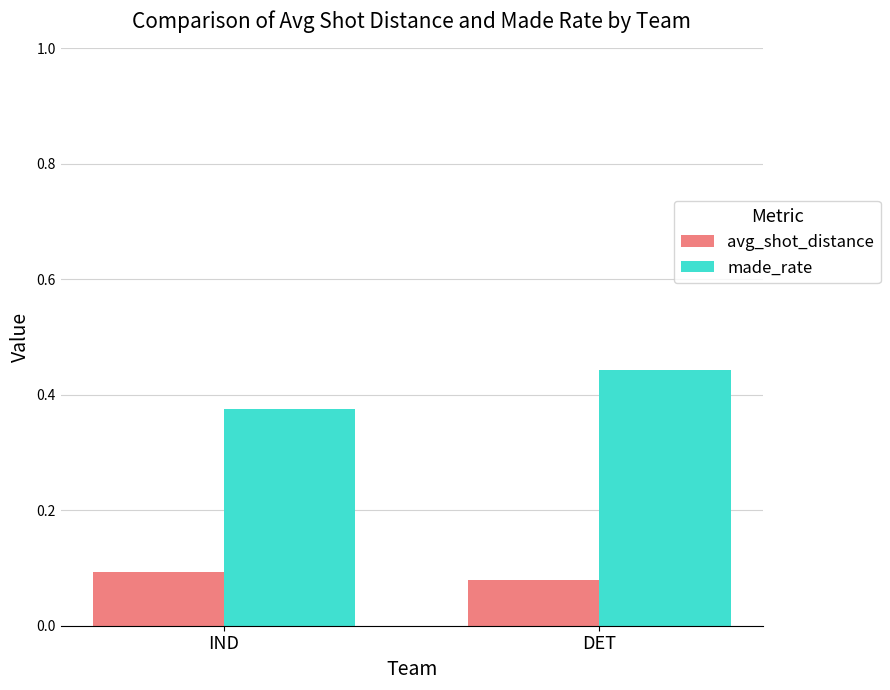

What is the sum of all avg_shot_distance values?

0.2